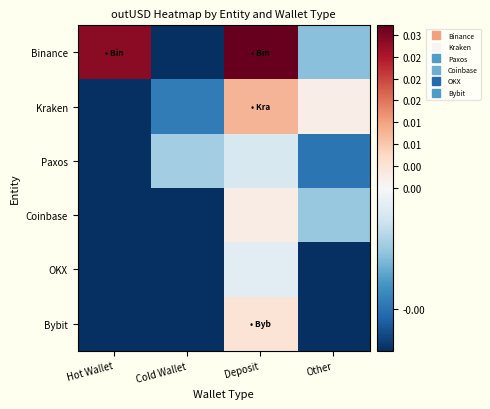

Which series changed the most between Hot Wallet and Cold Wallet?

Binance